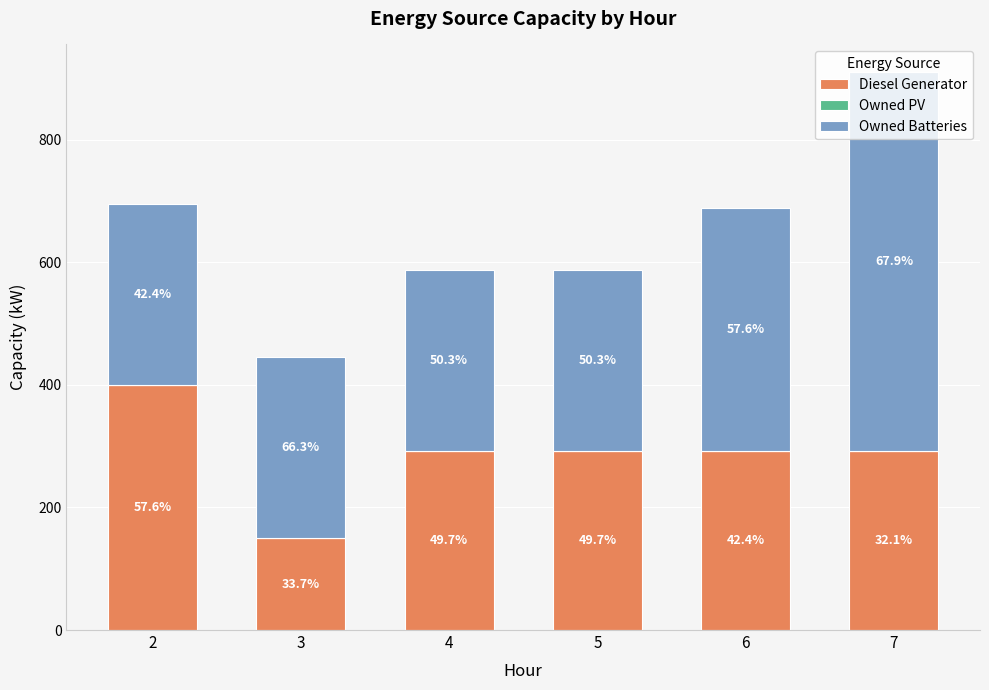

Are the bars grouped side by side (vs. stacked)?

No